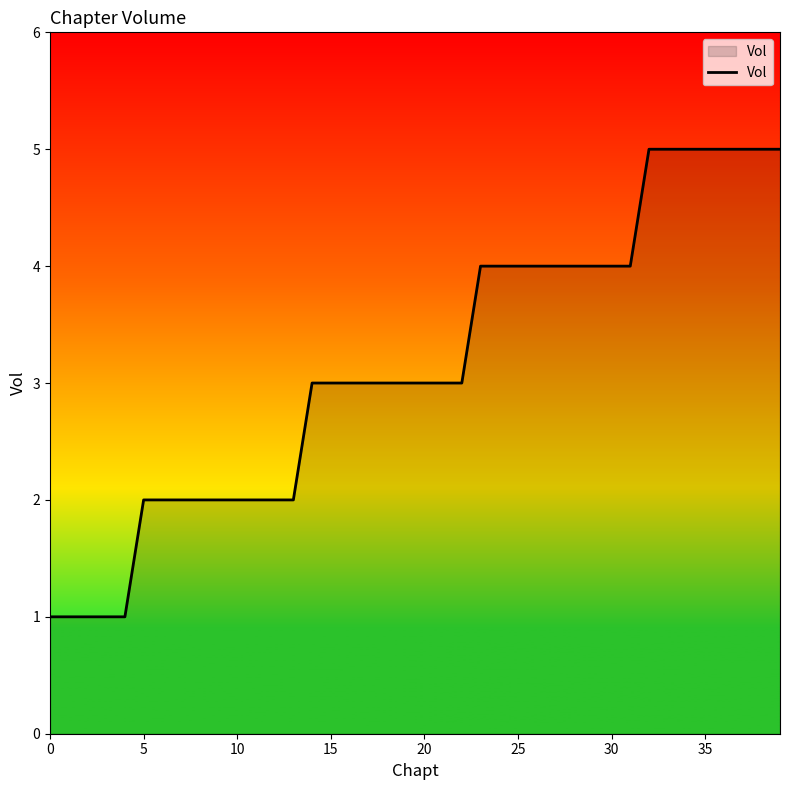

What is the maximum value shown in the chart?

5